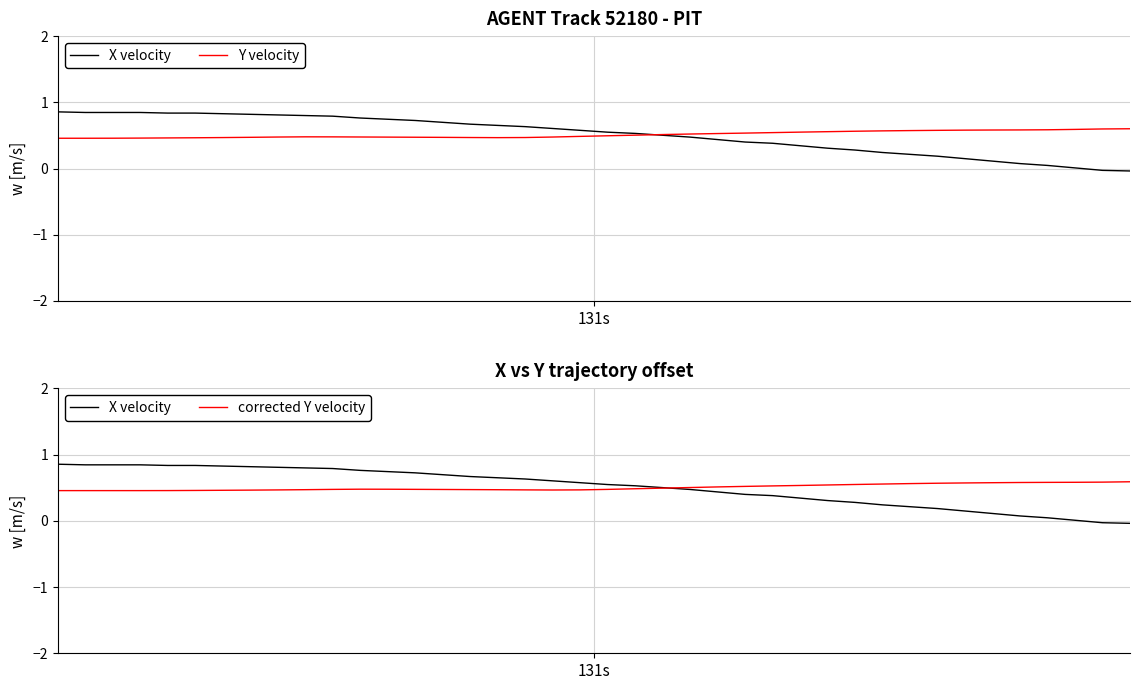

List the series in order of their peak value, highest first.

X velocity, Y velocity, corrected Y velocity